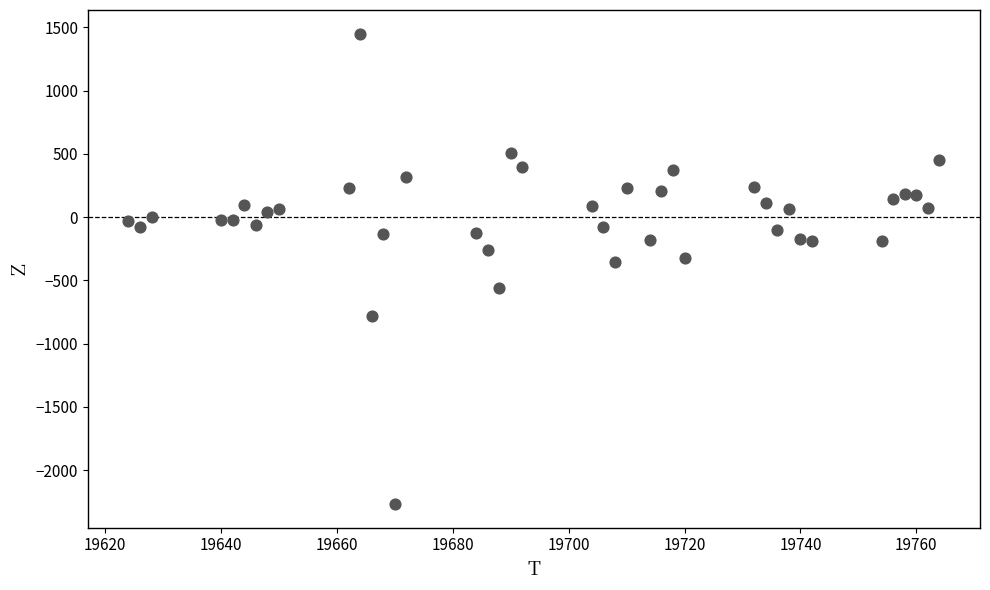

What is the range of X values (max minus min)?

140